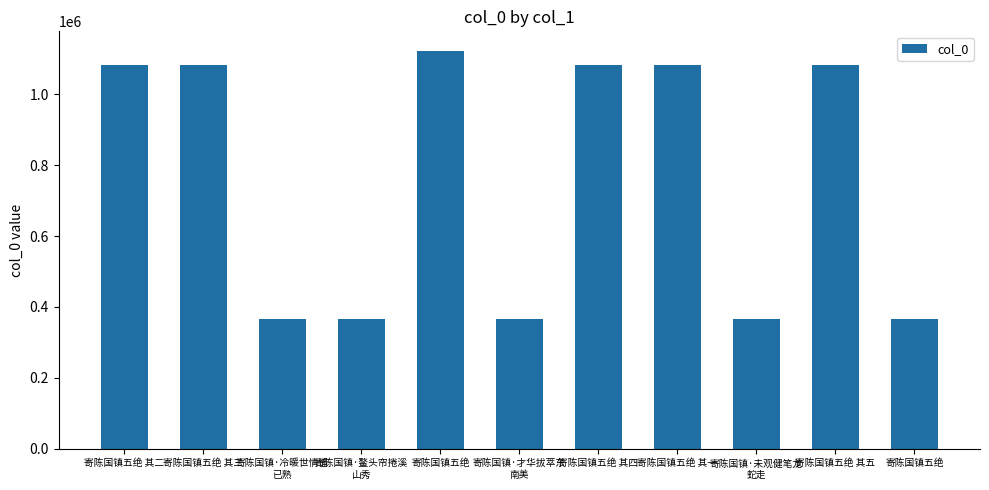

Rank the categories by value from highest to lowest.

寄陈国镇五绝, 寄陈国镇五绝 其五, 寄陈国镇五绝 其四, 寄陈国镇五绝 其三, 寄陈国镇五绝 其二, 寄陈国镇五绝 其一, 寄陈国镇·鳌头帘捲溪
山秀, 寄陈国镇·才华拔萃东
南美, 寄陈国镇·冷暖世情谙
已熟, 寄陈国镇·未观健笔龙
蛇走, 寄陈国镇五绝